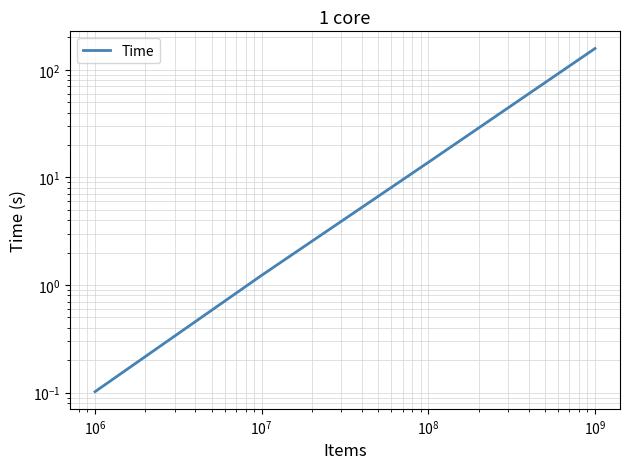

Approximately how many times larger is the value at $\mathdefault{10^{5}}$ compared to $\mathdefault{10^{6}}$?

0.1